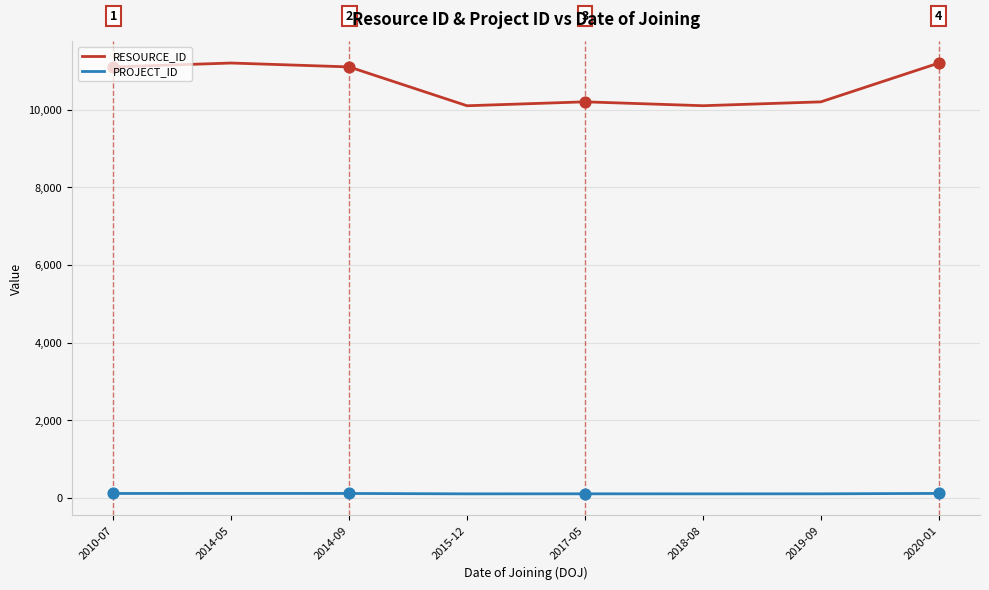

Is the value of RESOURCE_ID at 2019-09 greater than the value of PROJECT_ID at 2014-09?

Yes